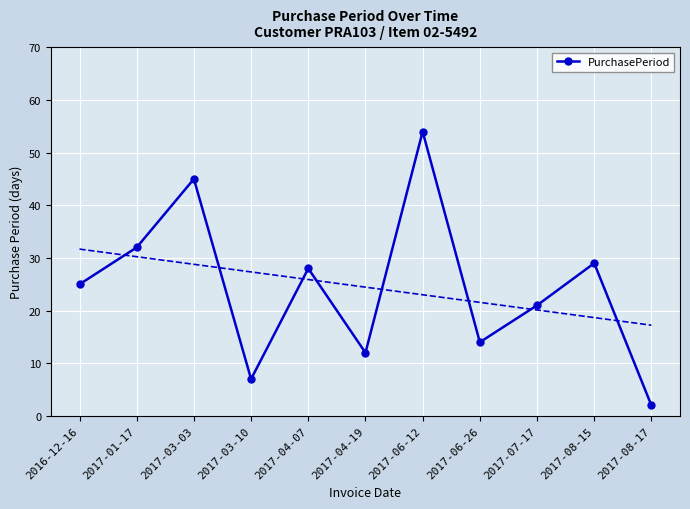

Where is the data nearest to the value 28?

2017-04-07